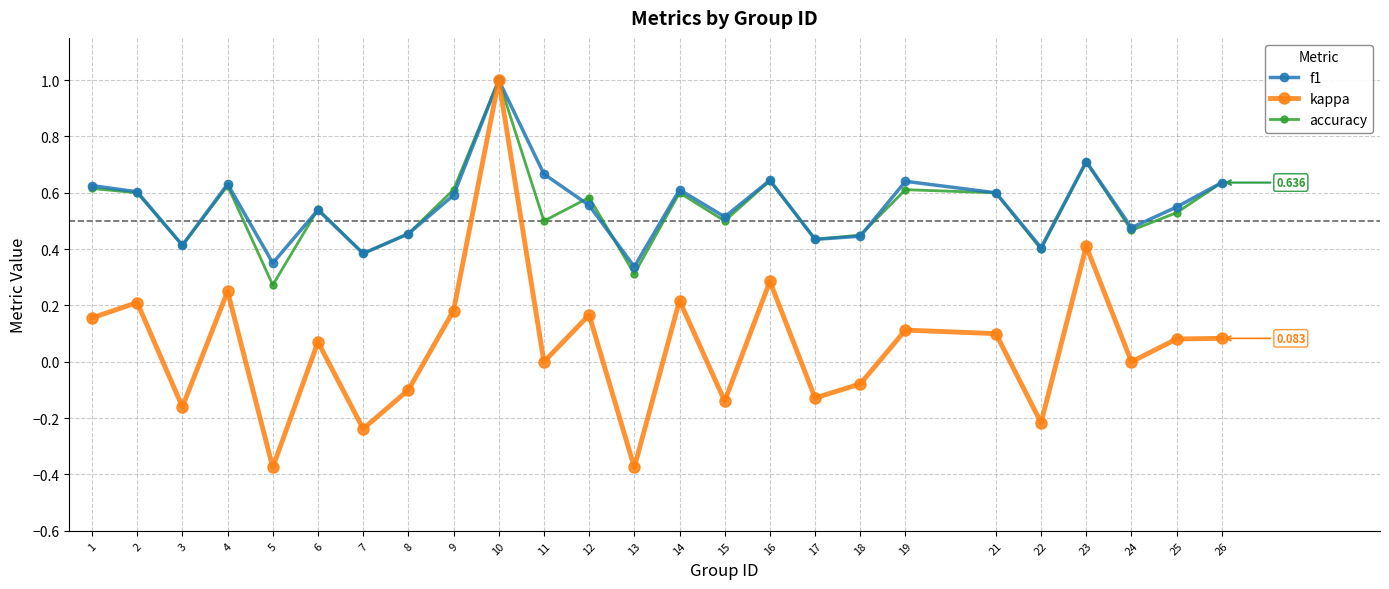

How many interior local valleys does the accuracy series have?

9